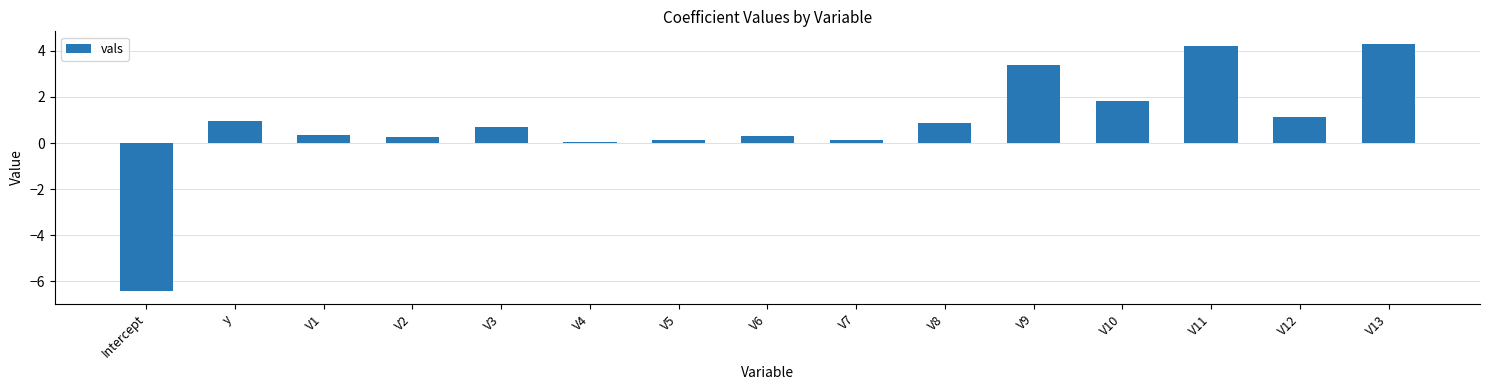

True or false: the data shows 0.0 at V4.

True